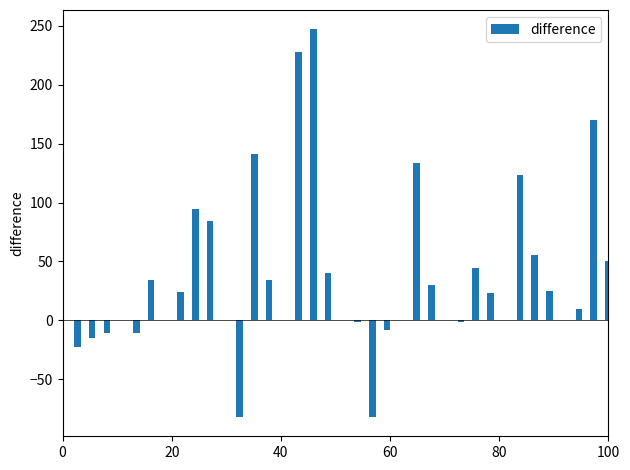

What is the maximum value shown in the chart?

246.9